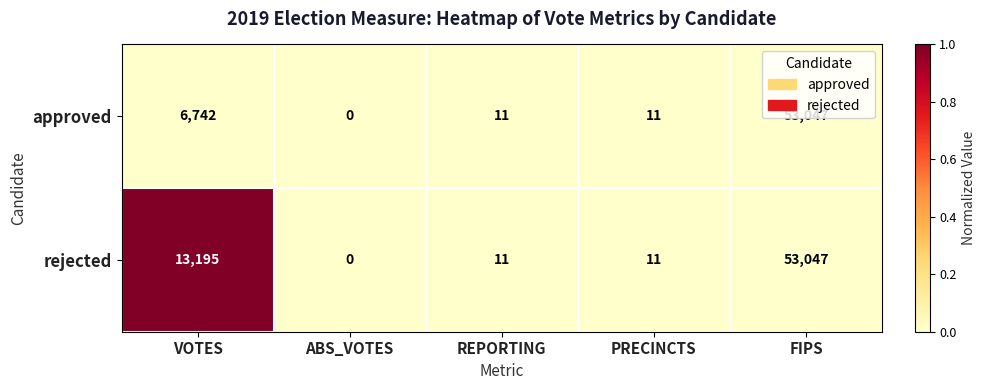

Which category has the highest value across all series?

FIPS